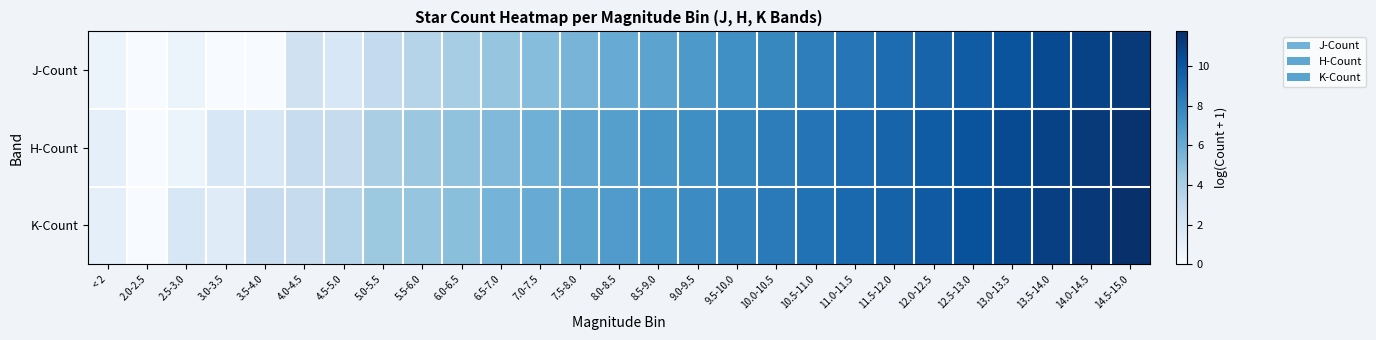

Rank the series at 13.5-14.0 from lowest to highest value.

J-Count, H-Count, K-Count